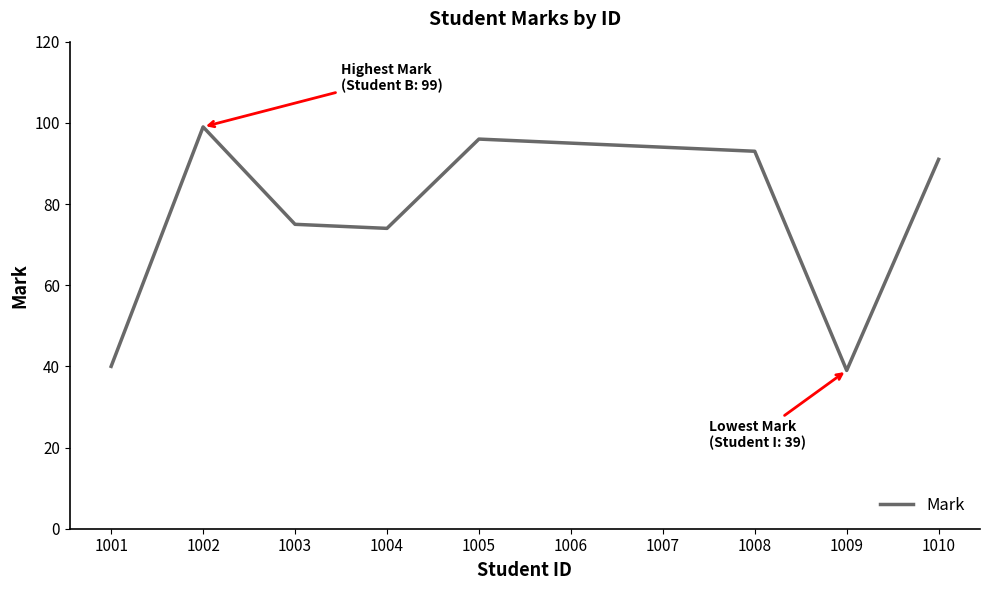

The value at 1005 is 96. True or false?

True